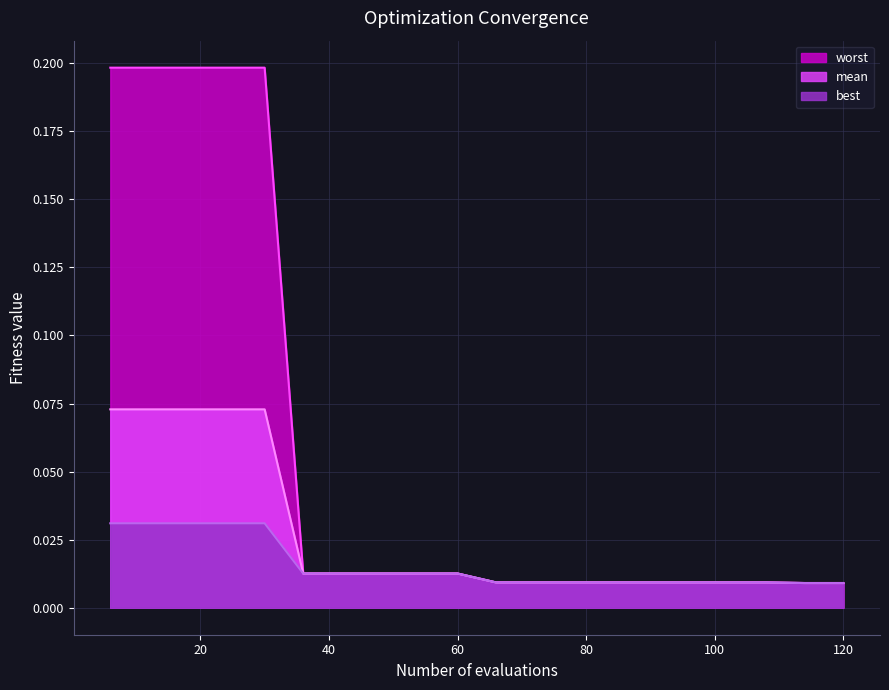

List the labels in order of worst value, largest first.

6, 12, 18, 24, 30, 36, 42, 48, 54, 60, 66, 72, 78, 84, 90, 96, 102, 108, 114, 120